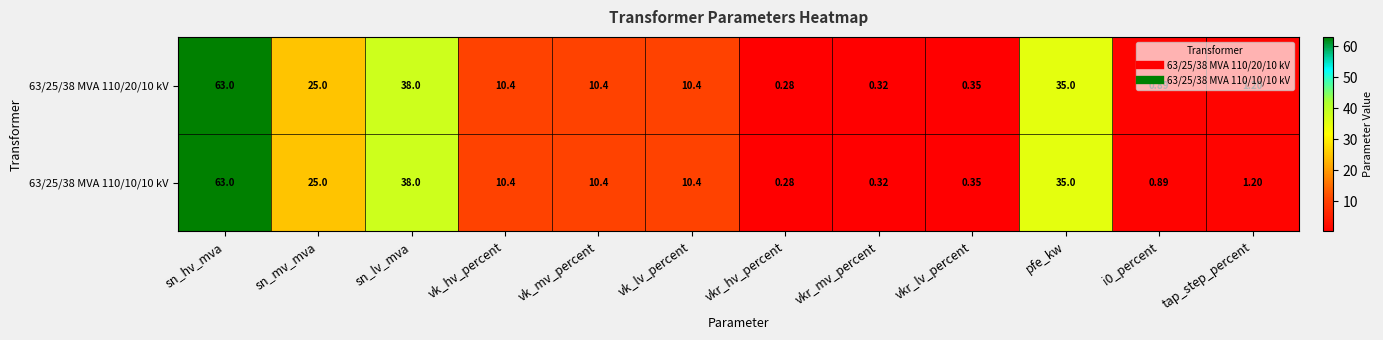

How many series are shown in this chart?

2